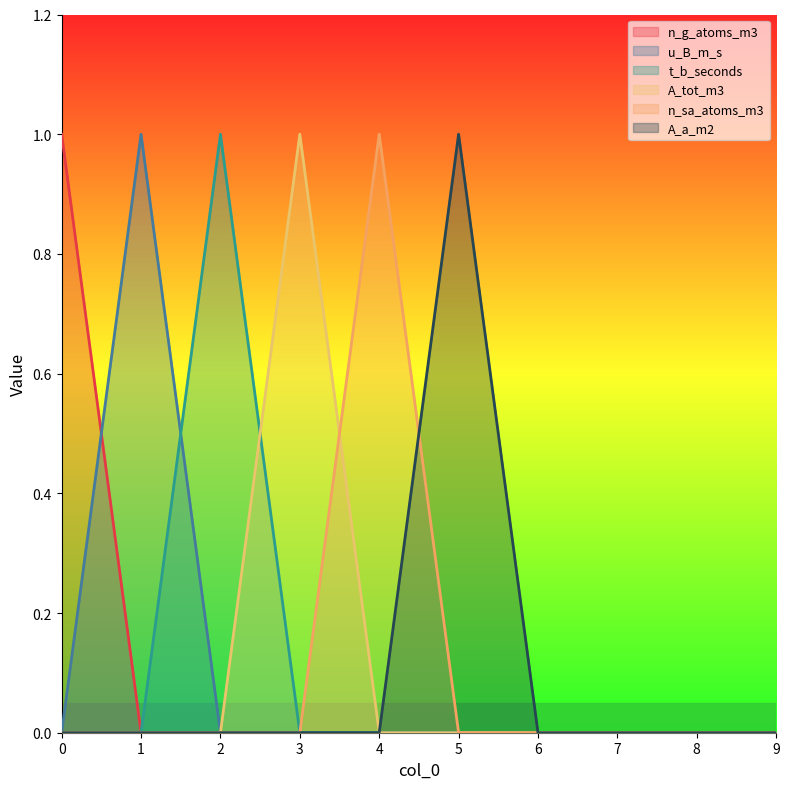

Reading left to right, list all the values displayed in this chart.

n_g_atoms_m3: 0=1	1=0	2=0	3=0	4=0	5=0	6=0	7=0	8=0	9=0
u_B_m_s: 0=0	1=1	2=0	3=0	4=0	5=0	6=0	7=0	8=0	9=0
t_b_seconds: 0=0	1=0	2=1	3=0	4=0	5=0	6=0	7=0	8=0	9=0
A_tot_m3: 0=0	1=0	2=0	3=1	4=0	5=0	6=0	7=0	8=0	9=0
n_sa_atoms_m3: 0=0	1=0	2=0	3=0	4=1	5=0	6=0	7=0	8=0	9=0
A_a_m2: 0=0	1=0	2=0	3=0	4=0	5=1	6=0	7=0	8=0	9=0